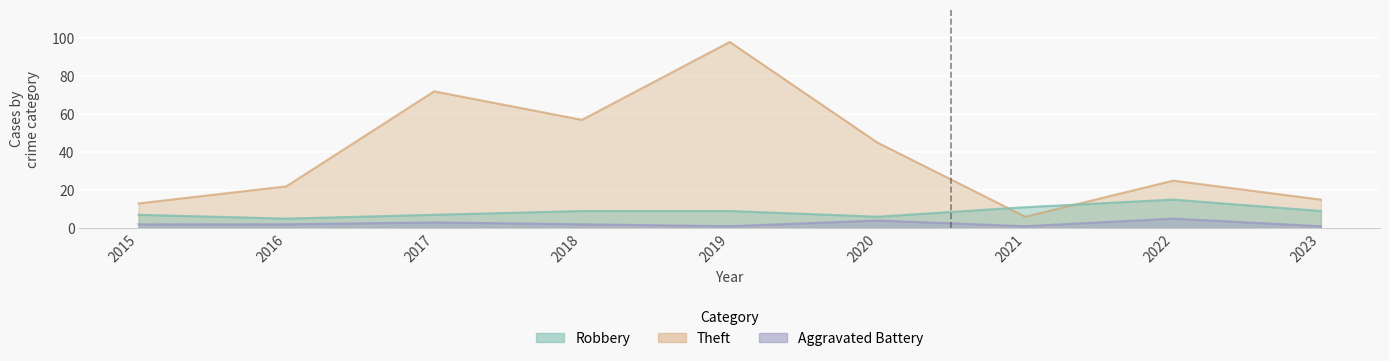

List the series in order of their overall mean, highest first.

Theft, Robbery, Aggravated Battery